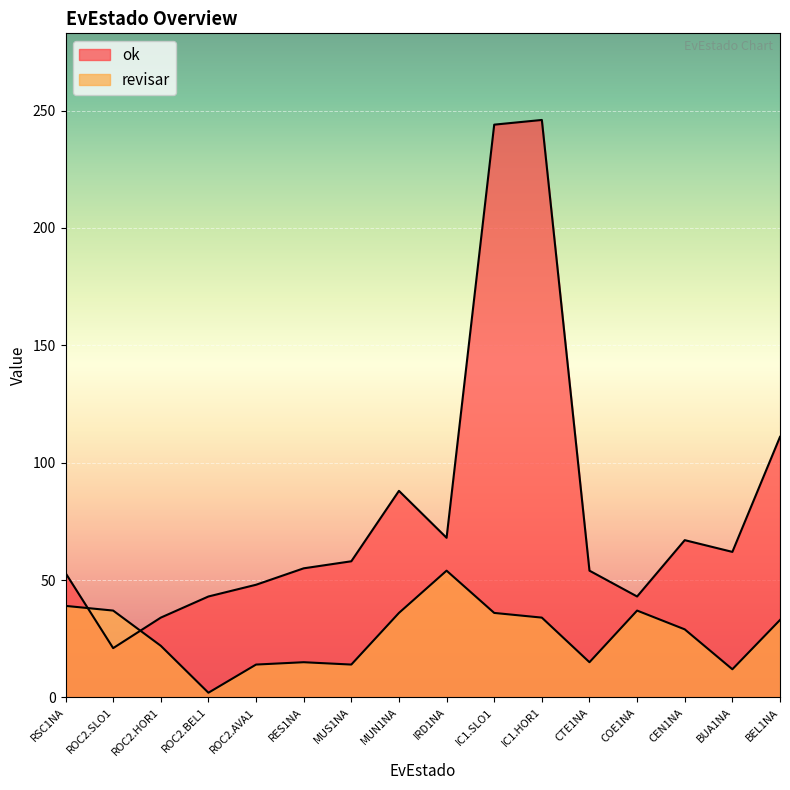

At which category is the sum across all series the highest?

IC1.SLO1